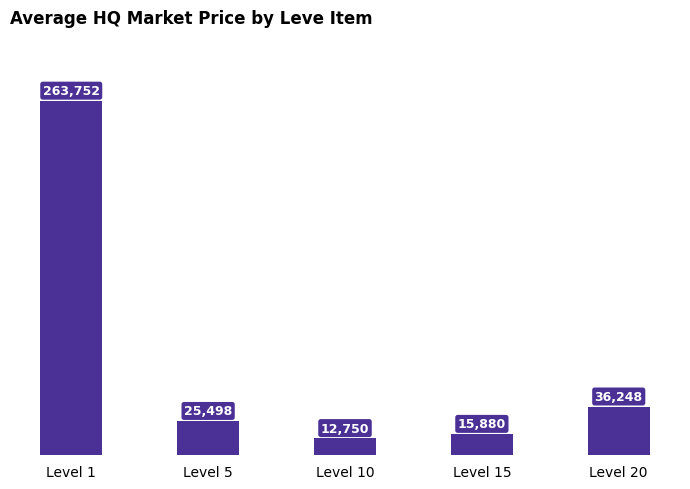

Rank the categories by value from lowest to highest.

Level 10, Level 15, Level 5, Level 20, Level 1